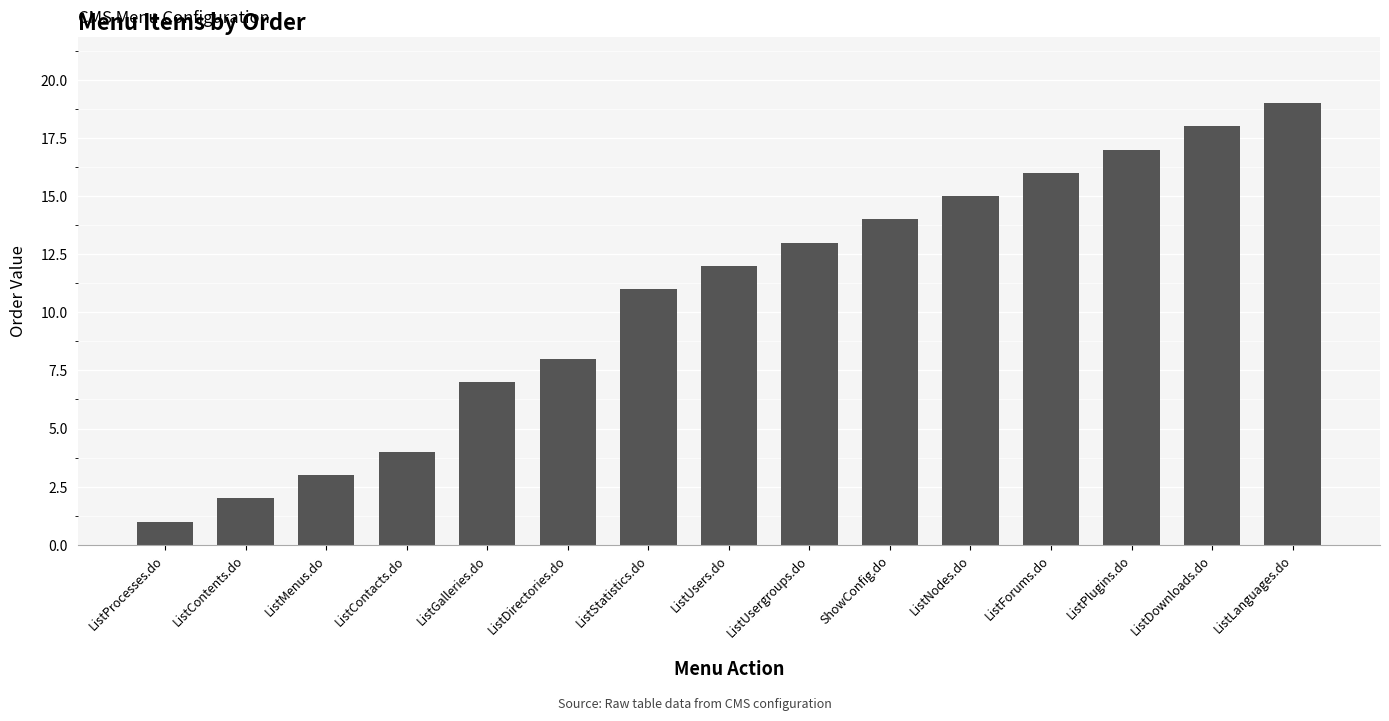

What is the difference between the values at ListGalleries.do and ListProcesses.do?

6